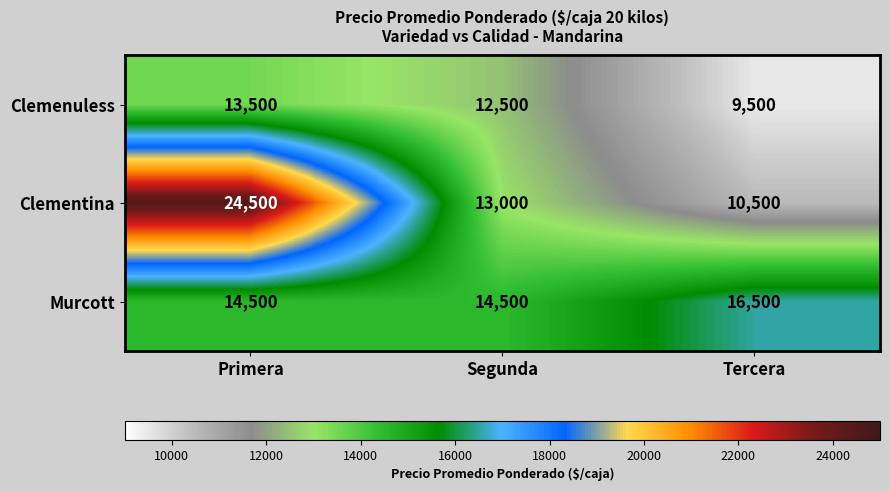

The value of Clemenuless at Primera is 8634. True or false?

False